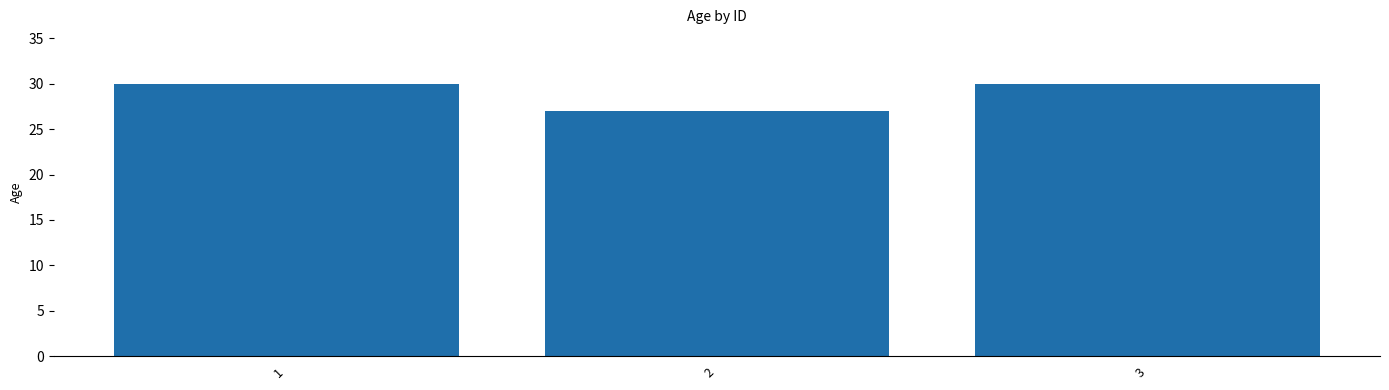

How many values are between 27 and 30?

3